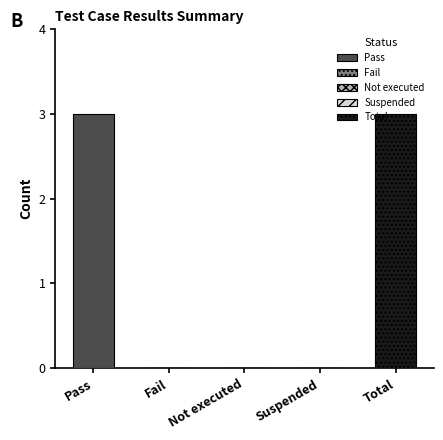

What is the difference between the maximum and second lowest values?

3